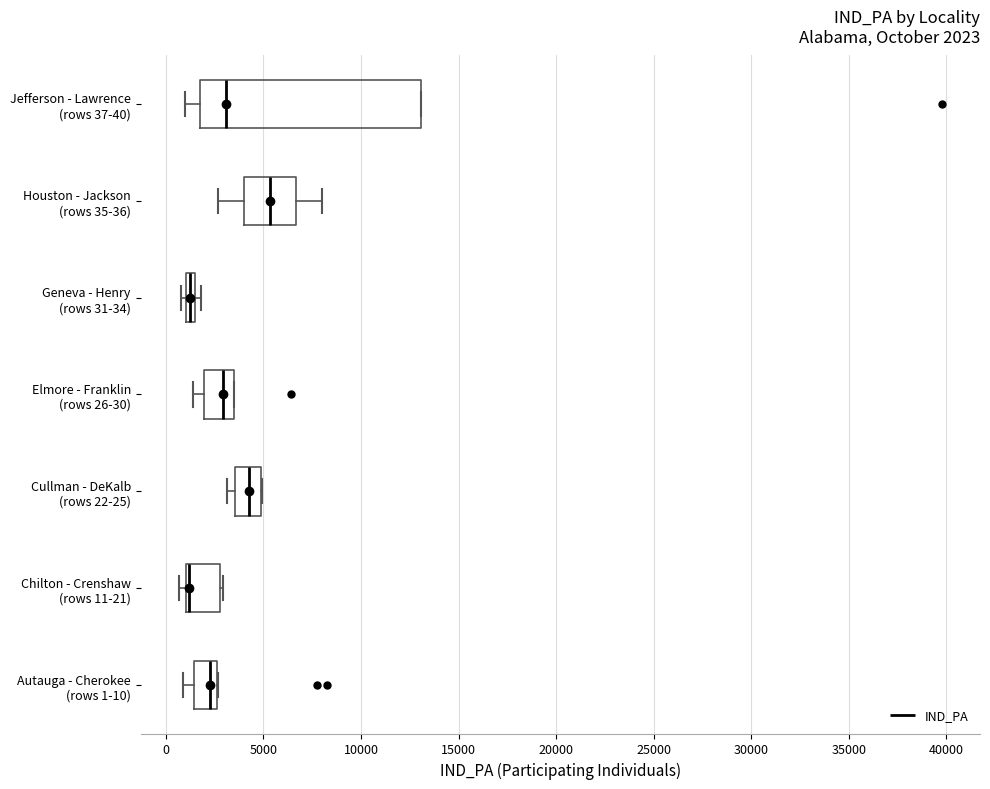

Comparing the boxes themselves (not the whiskers), which one is the widest?

Jefferson - Lawrence (rows 37-40)